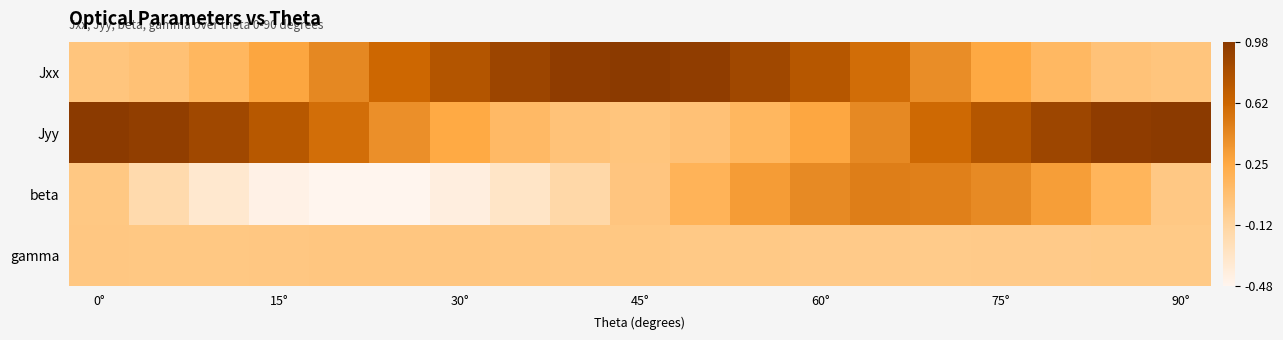

Reading left to right, transcribe all the data shown in this chart.

Jxx: 0.0	0.1	0.1	0.3	0.4	0.6	0.8	0.9	1.0	1.0	1.0	0.9	0.7	0.6	0.4	0.3	0.1	0.0	0.0
Jyy: 1.0	0.9	0.9	0.7	0.6	0.4	0.2	0.1	0.0	0.0	0.0	0.1	0.3	0.4	0.6	0.7	0.9	1.0	1.0
beta: -0.0	-0.2	-0.3	-0.4	-0.5	-0.5	-0.4	-0.3	-0.2	0.0	0.2	0.3	0.4	0.5	0.5	0.4	0.3	0.2	-0.0
gamma: -0.0	-0.0	-0.0	0.0	0.0	0.0	0.0	0.0	-0.0	-0.0	-0.0	-0.0	-0.0	-0.0	-0.0	-0.0	-0.0	-0.0	-0.0